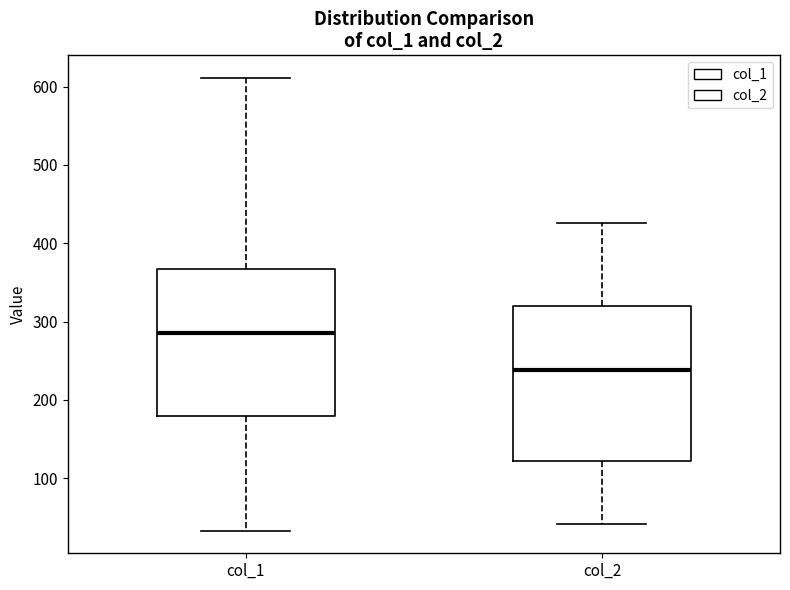

Which box has the highest median line?

col_1